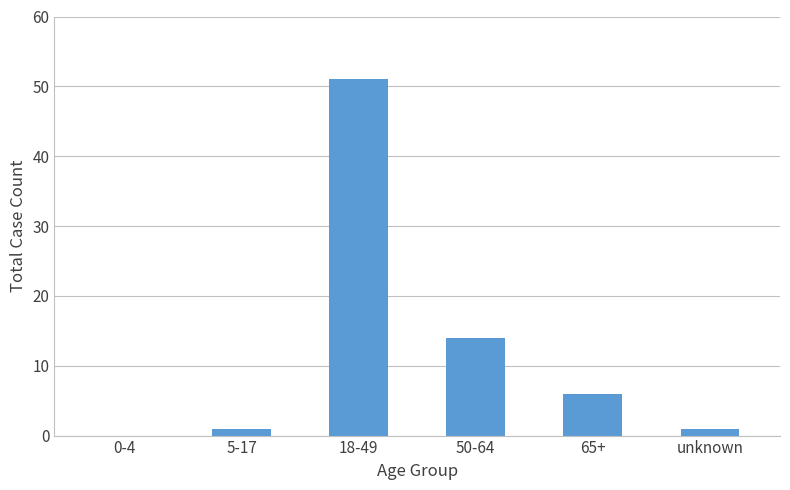

The value at 50-64 is 21. True or false?

False